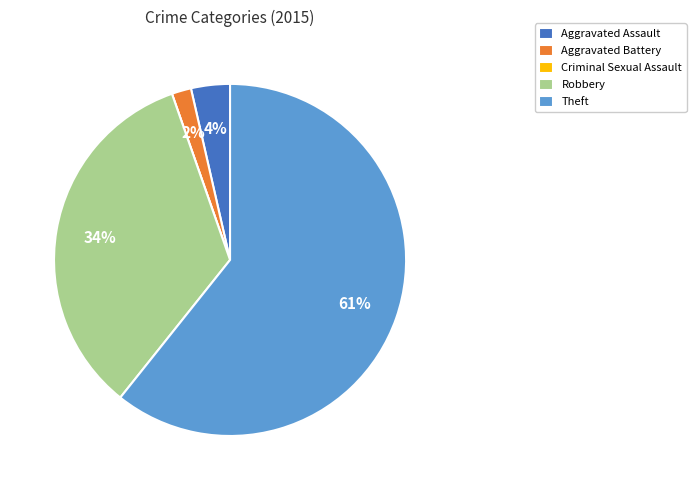

To the nearest percent, what is the average slice percentage?

20%